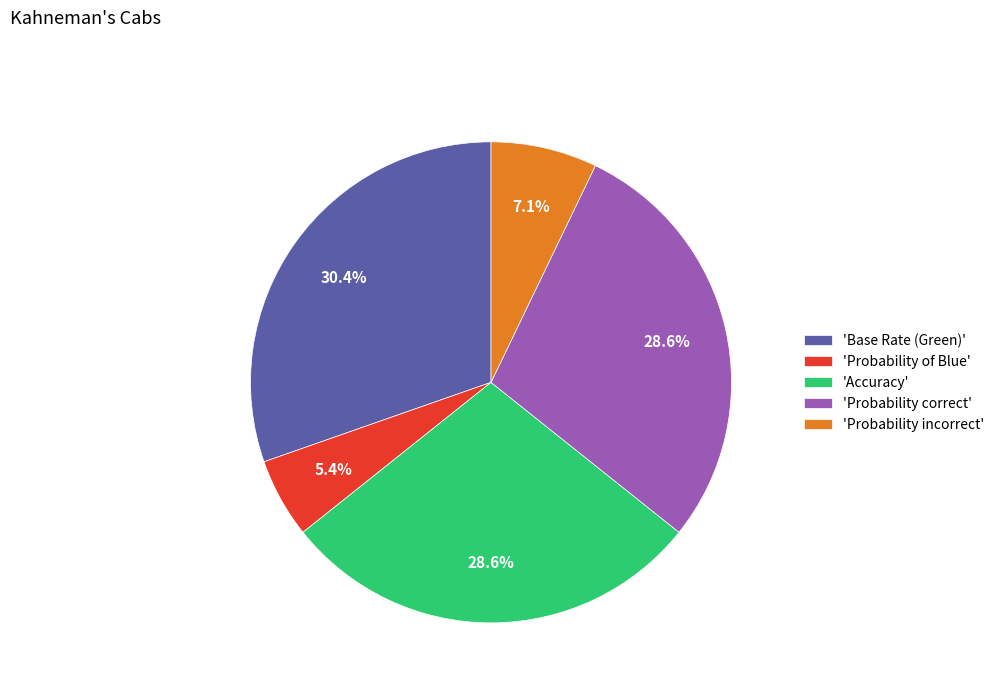

Which has a higher value, 'Accuracy' or 'Probability incorrect'?

'Accuracy'